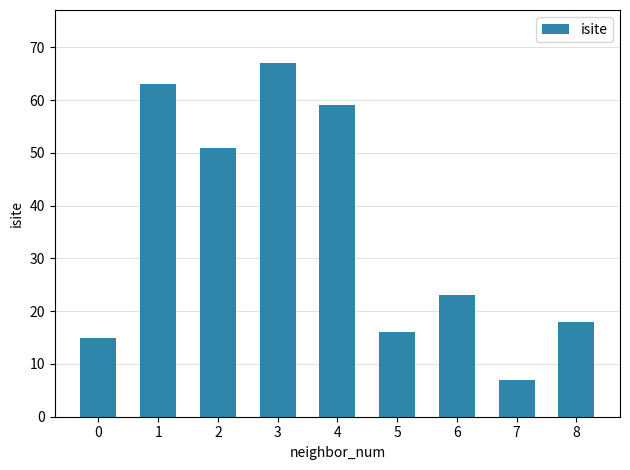

Reading left to right, what are all the values shown in this chart?

15	63	51	67	59	16	23	7	18